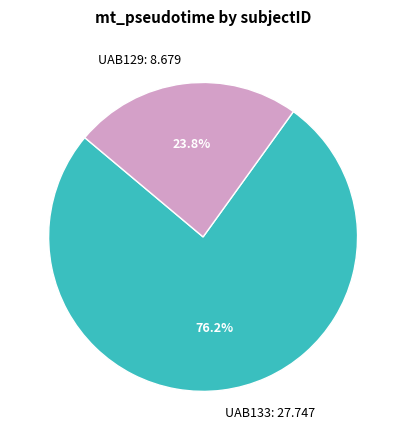

Which slice is the smallest?

UAB129: 8.679